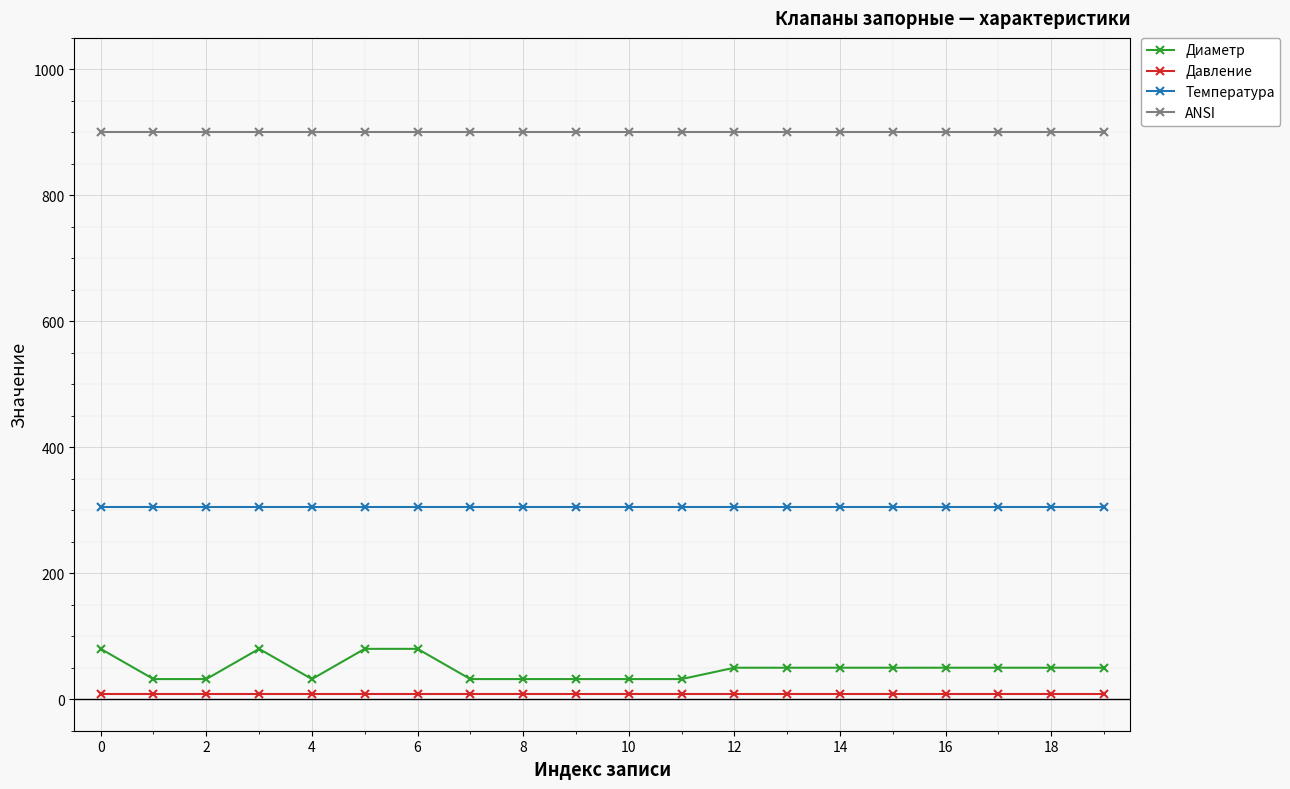

What is the lowest value of the ANSI series?

900